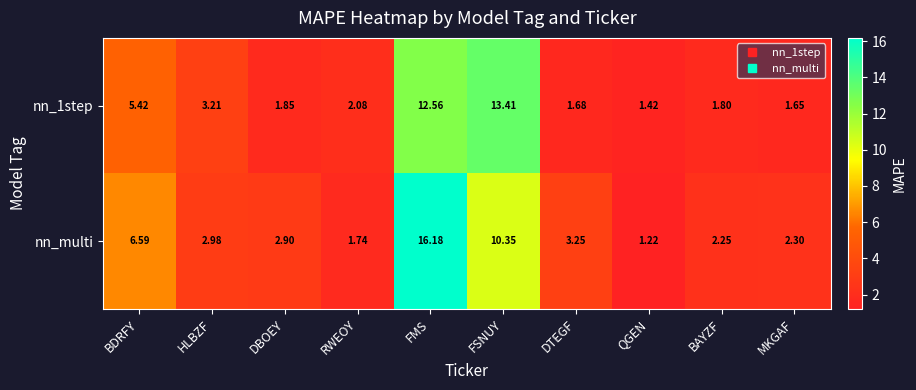

Rank the series at FSNUY from highest to lowest value.

nn_1step, nn_multi